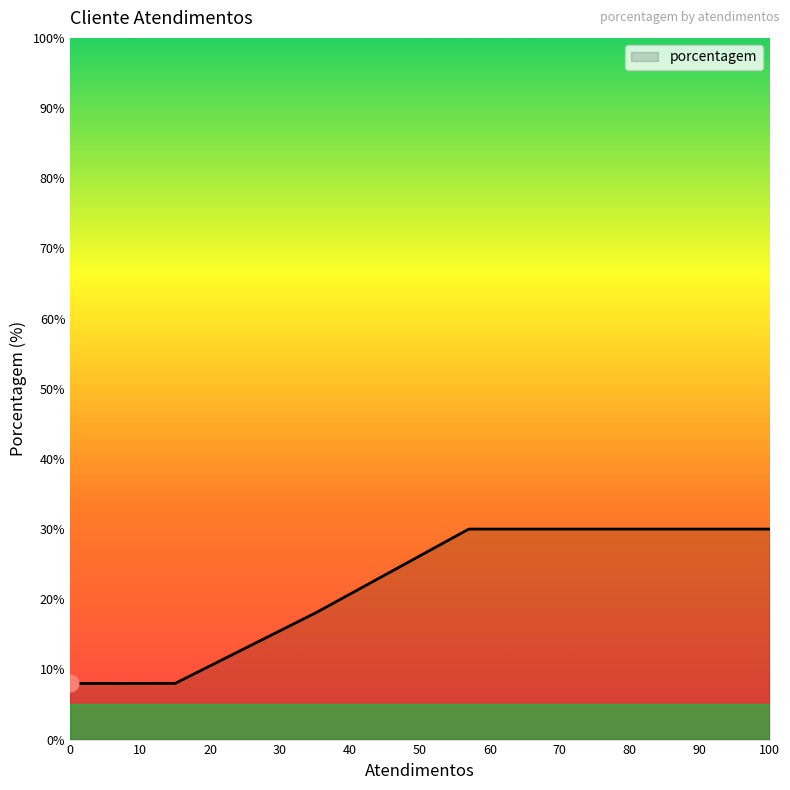

What is the difference between the maximum and second lowest values?

22.0